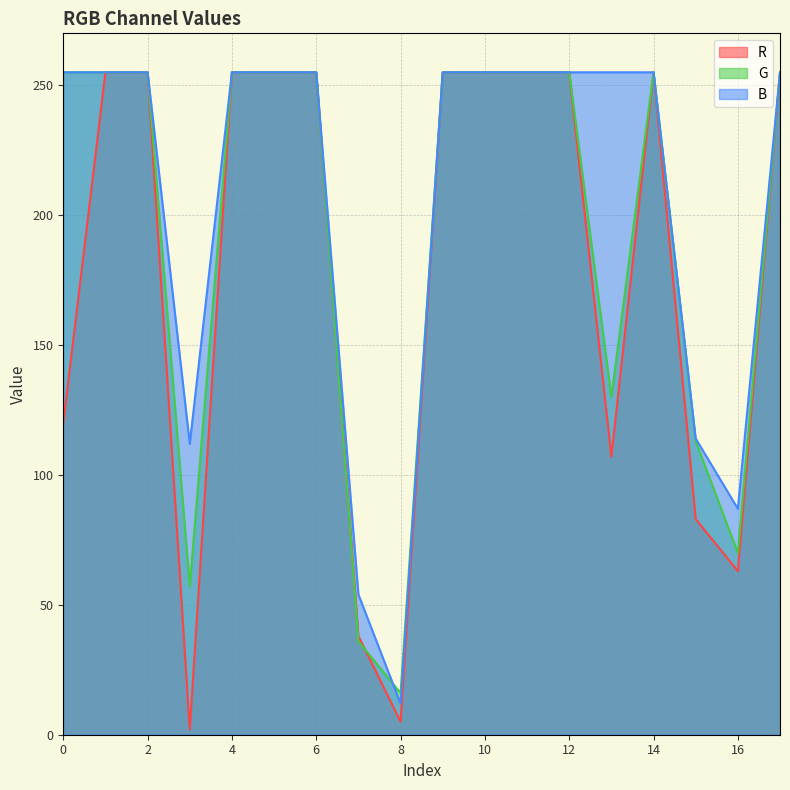

How many interior local valleys does the G series have?

4